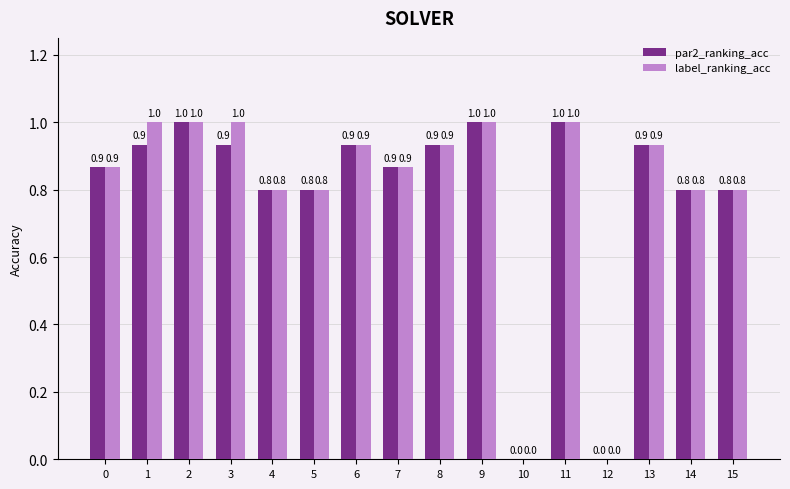

Which series has the largest total across all categories?

label_ranking_acc